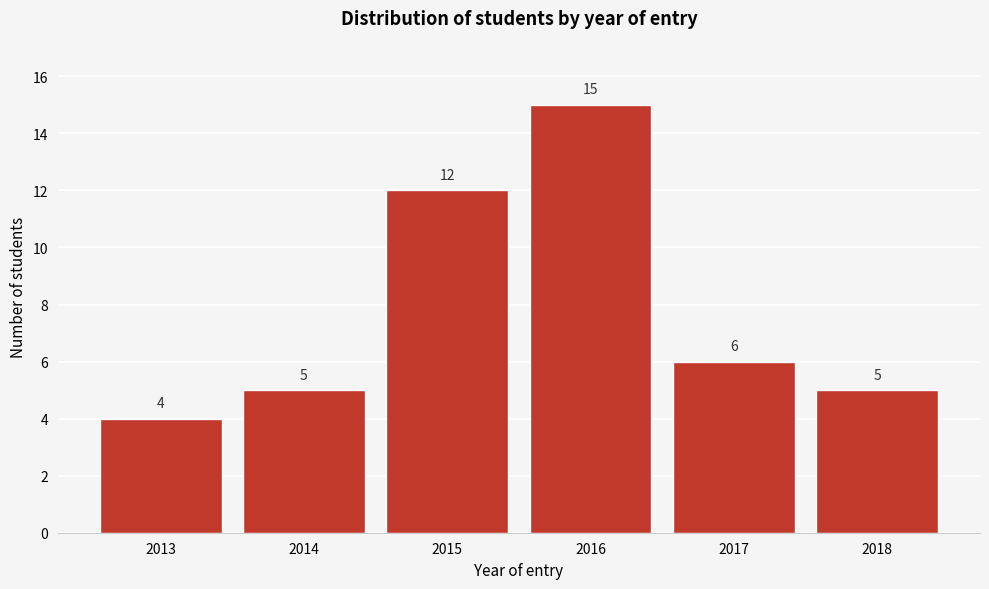

Reading left to right, extract all data points from this chart.

4	5	12	15	6	5